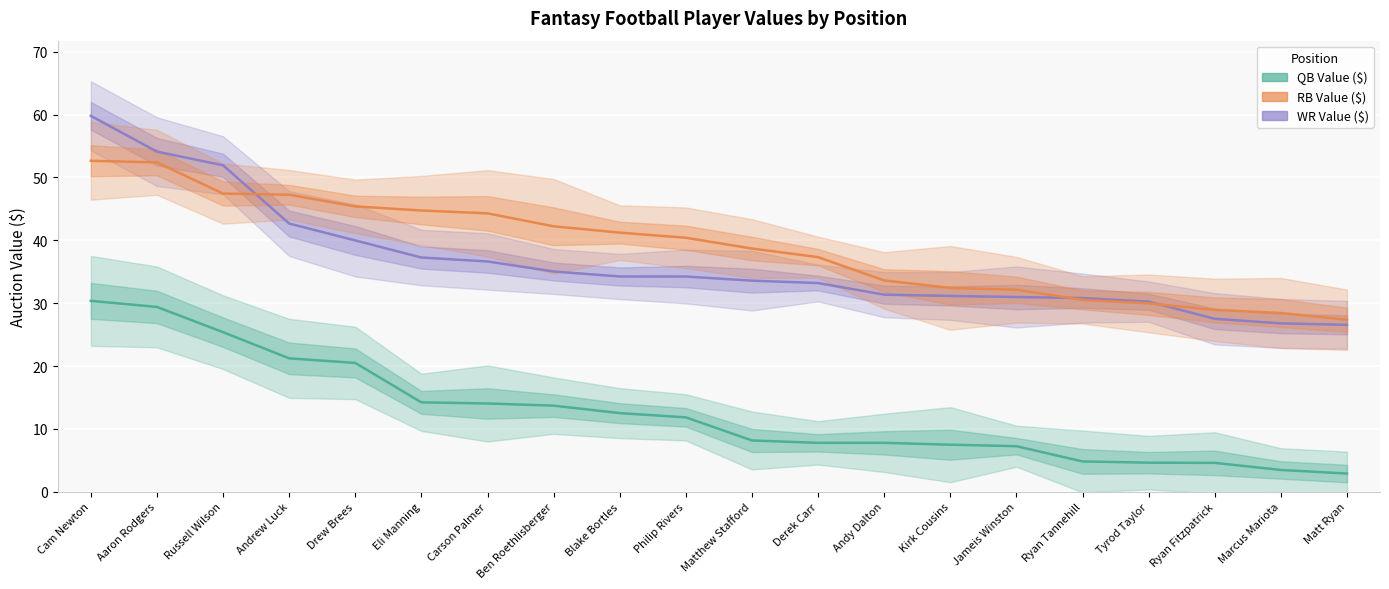

At which category is the sum across all series the highest?

Cam Newton